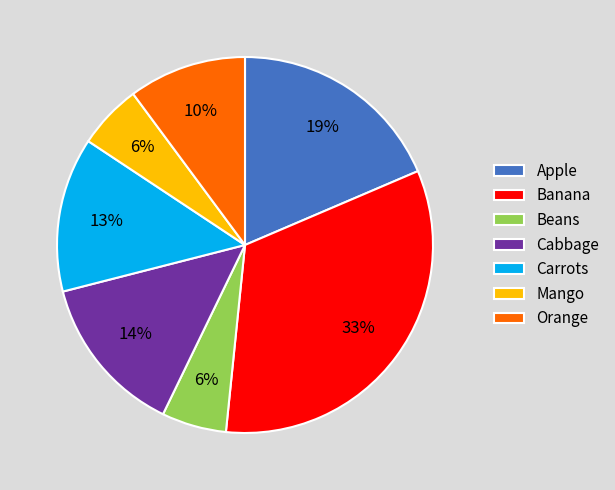

Is there a majority slice in this chart?

No